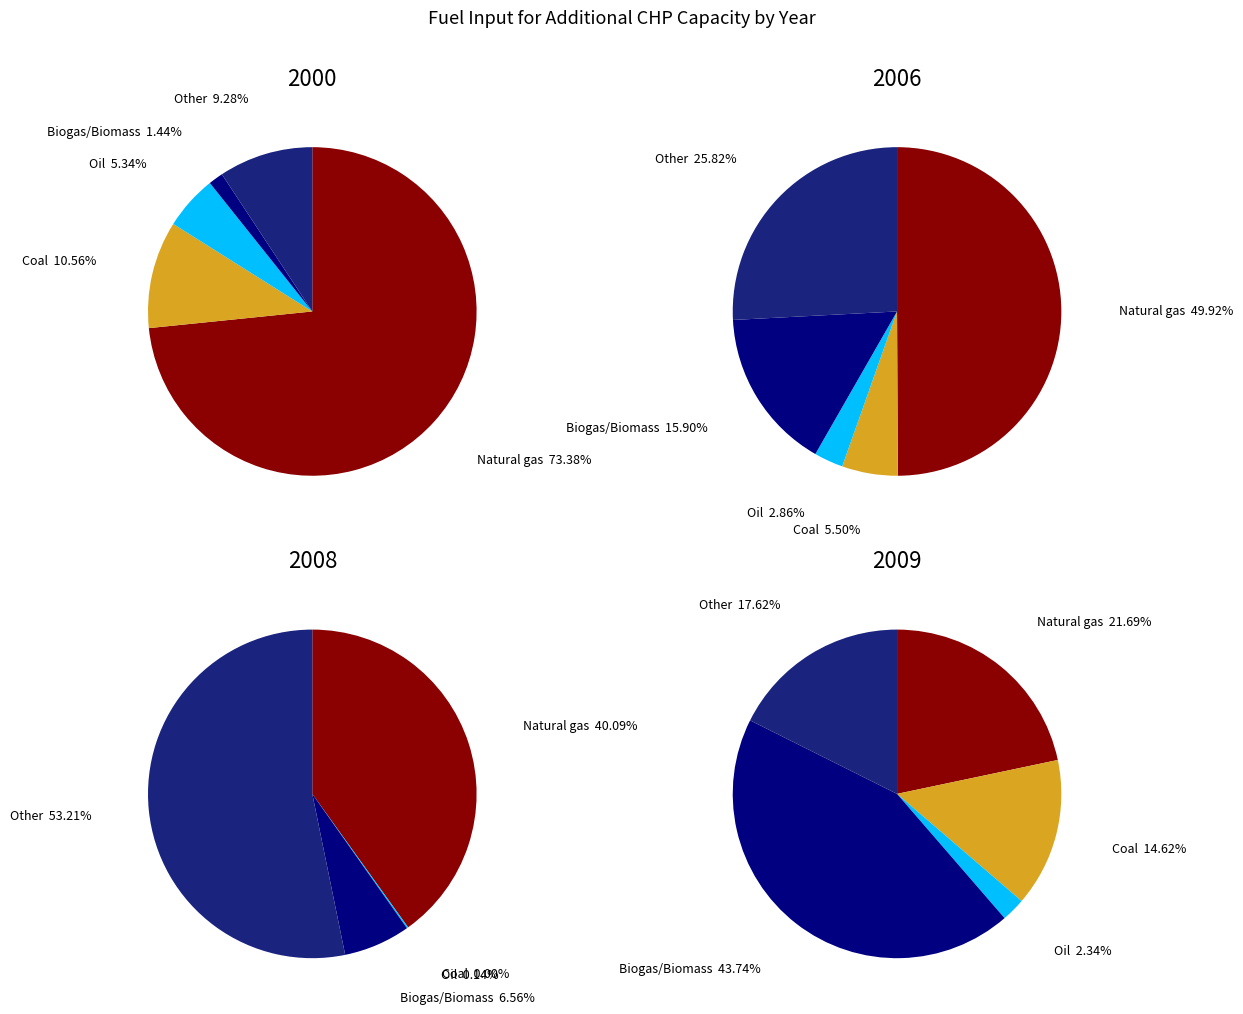

What percentage do 6 and 5 together represent?

13.4%